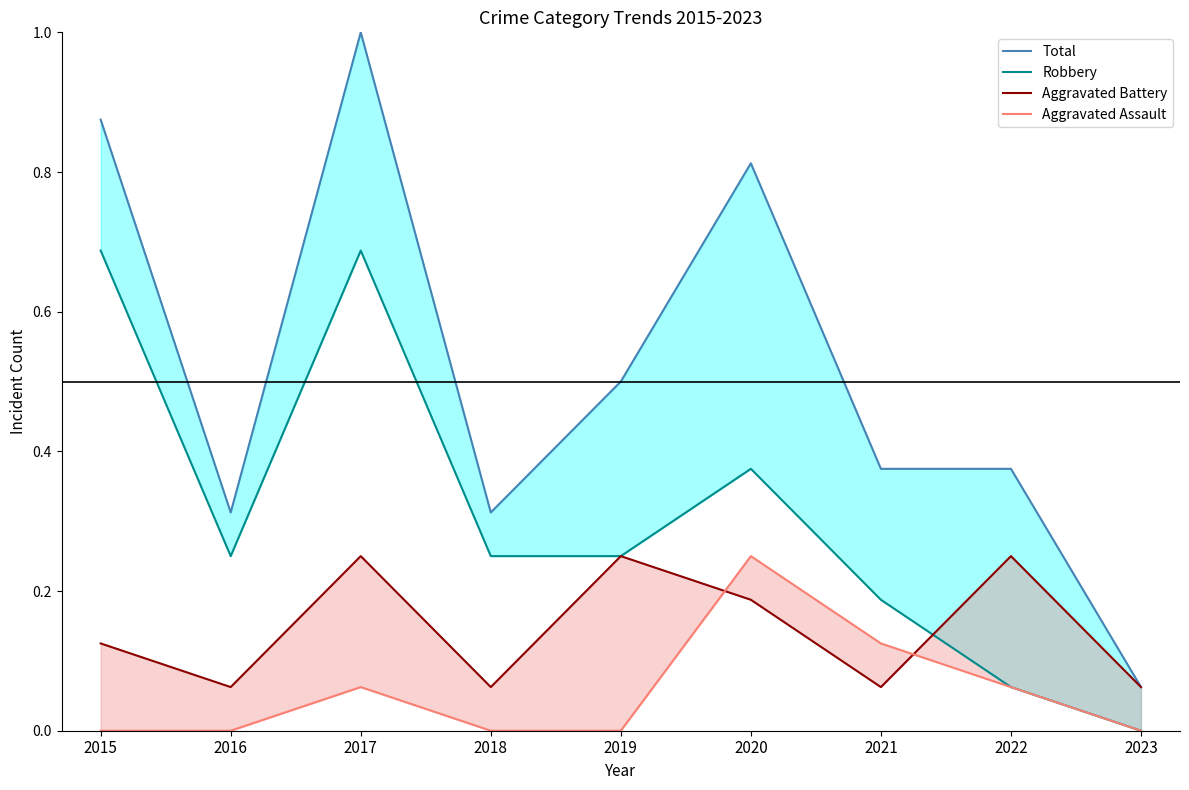

Which series has the largest total across all categories?

Total